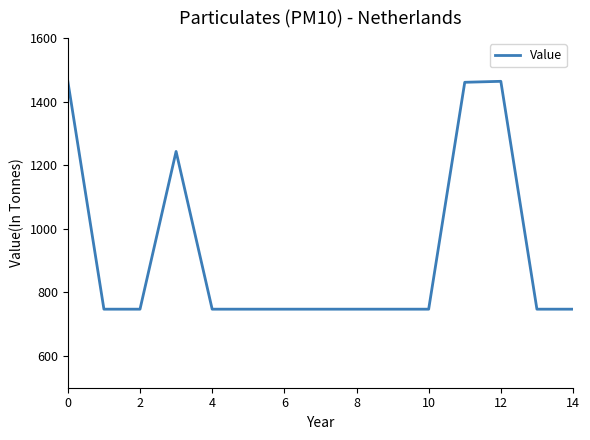

What is the maximum value shown in the chart?

1464.0